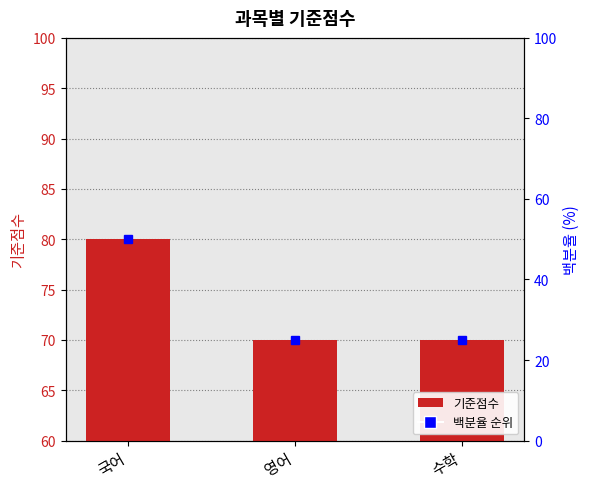

What is the minimum value shown in the chart?

70